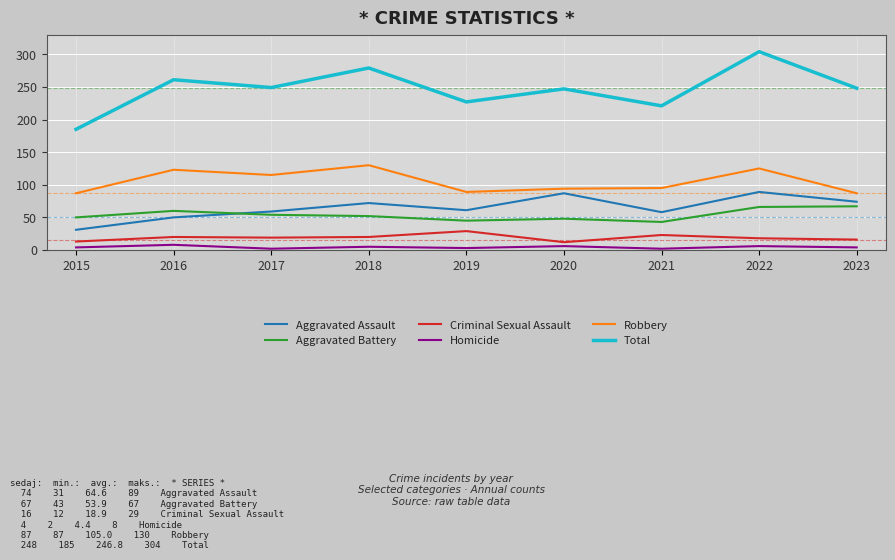

What is the sum of the Total values at 2019 and 2020?

474